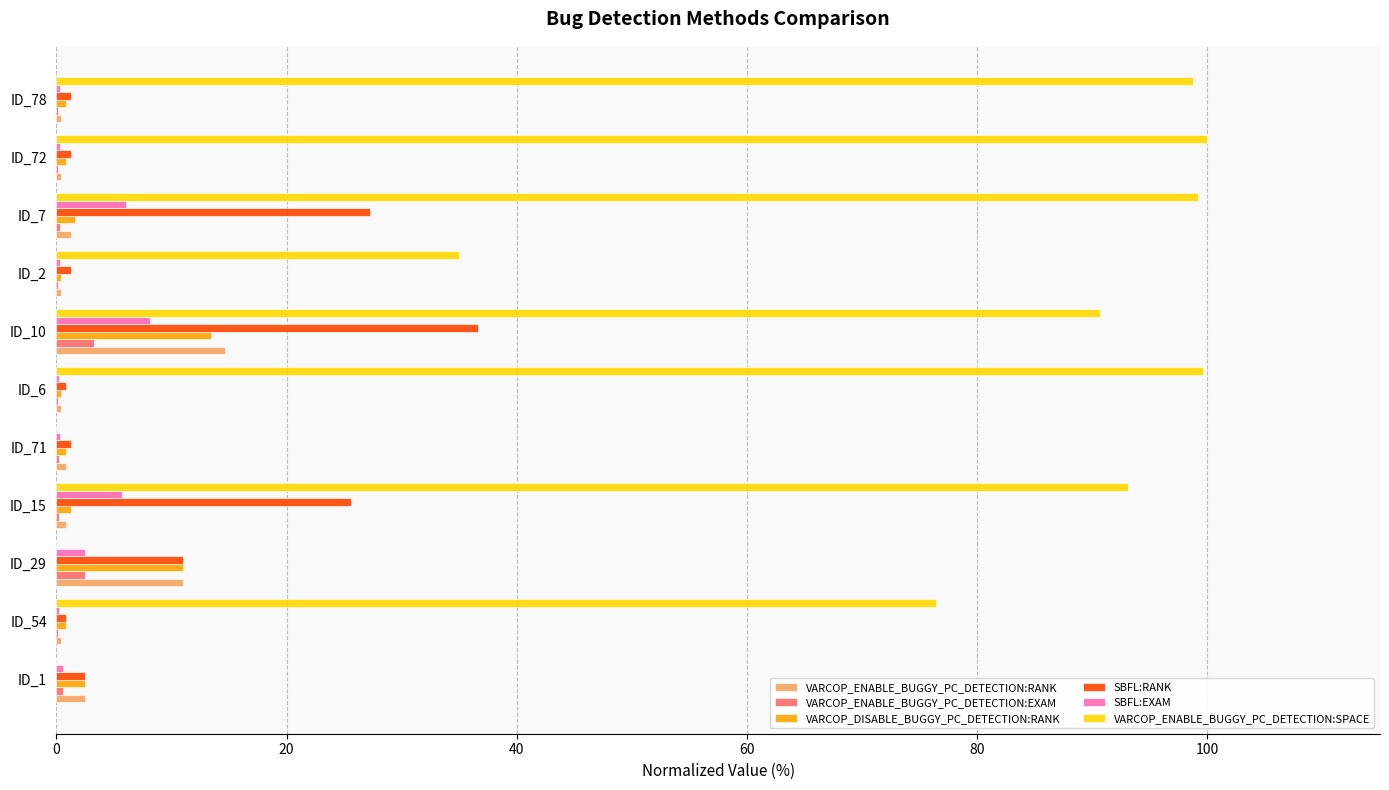

At which category is the sum across all series the highest?

ID_10